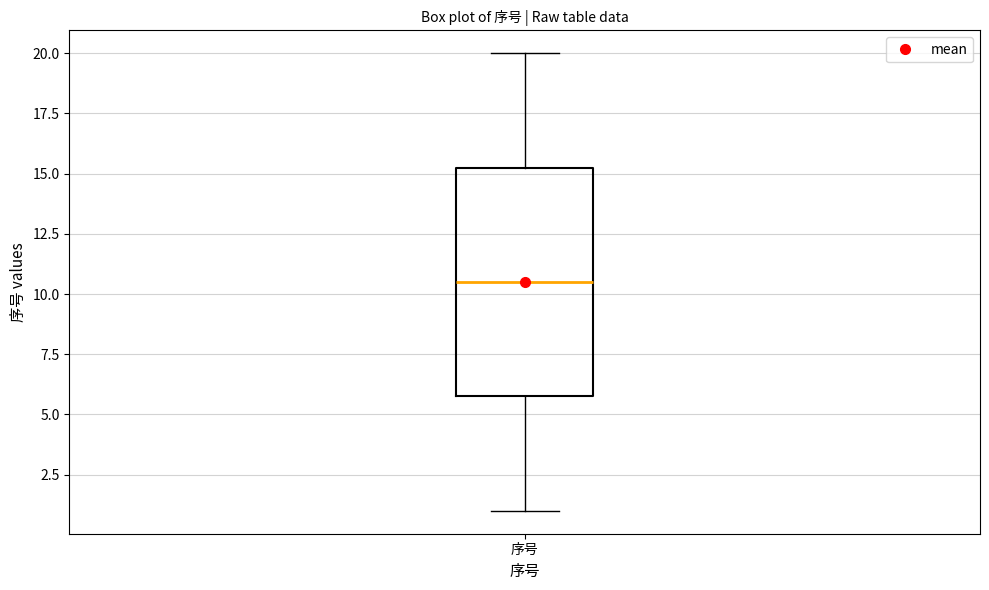

Transcribe this box plot: give where the median line is, the range the box spans, and where the two whiskers end, as read against the y-axis. The values are not printed on the chart, so give them approximately, as read against the axis.

median 10.5, box 6.0 to 15.5, whiskers 1.0 to 20.0